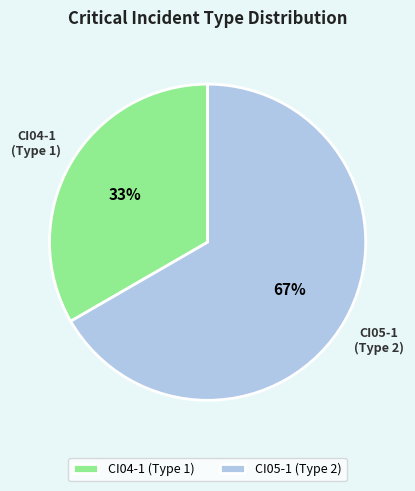

Is it true that CI04-1 is 33% of the pie?

True